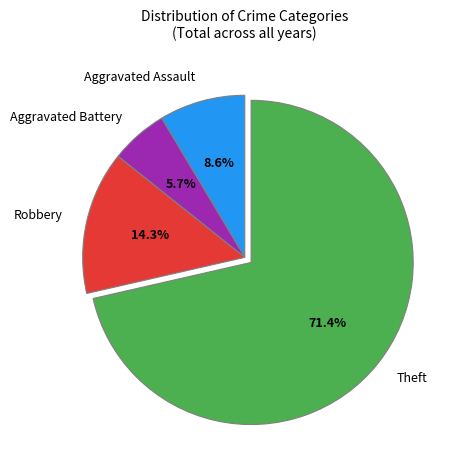

To the nearest percent, what is the combined percentage of Robbery and Aggravated Battery?

20%